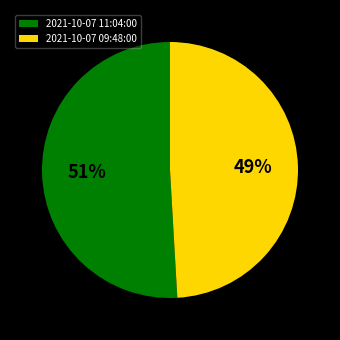

What is the smallest slice in the pie chart?

2021-10-07 09:48:00